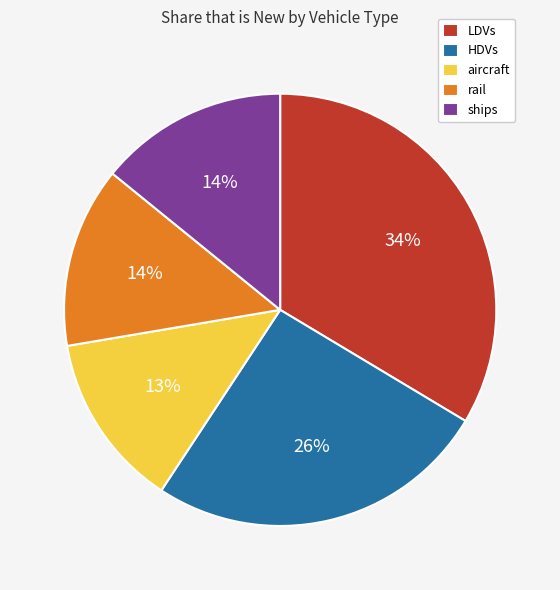

What is the largest slice in the pie chart?

LDVs